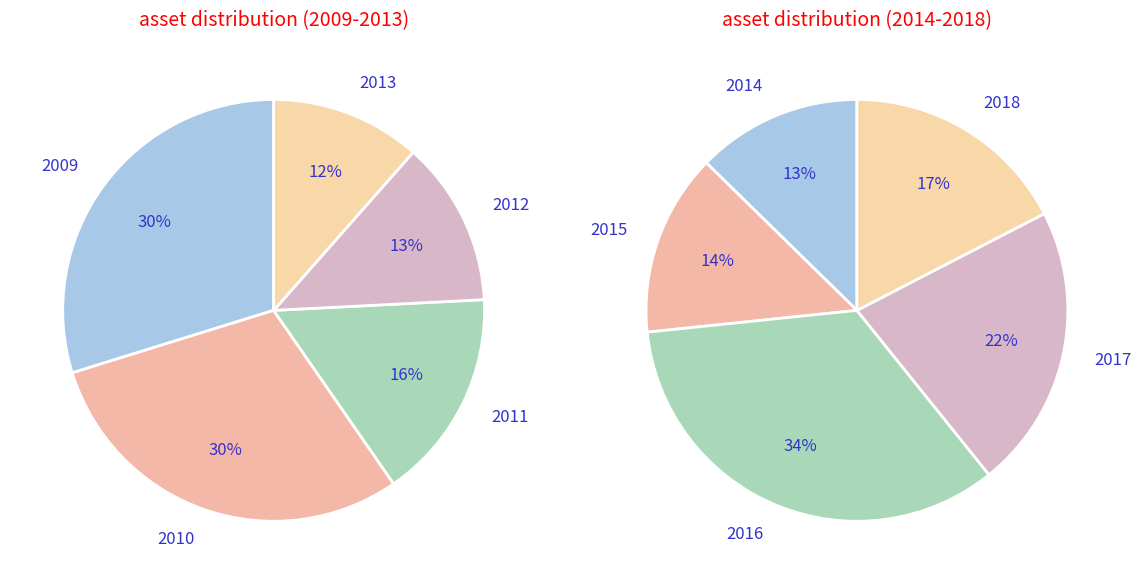

How many slices are in this pie chart?

10